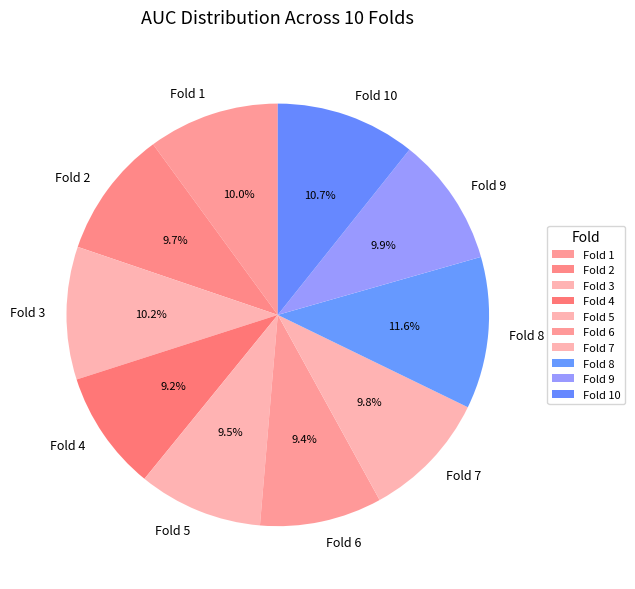

How many segments does this pie chart have?

10